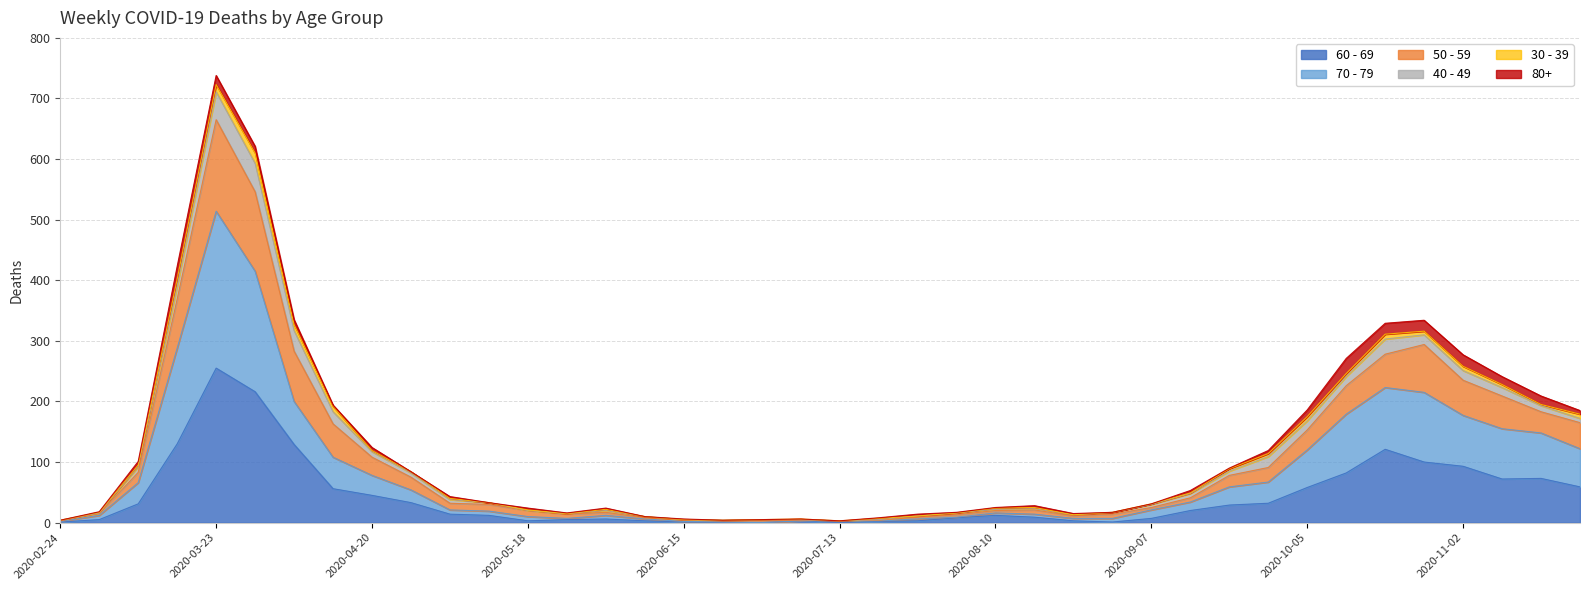

At which label does 70 - 79 first exceed 21?

2020-03-09